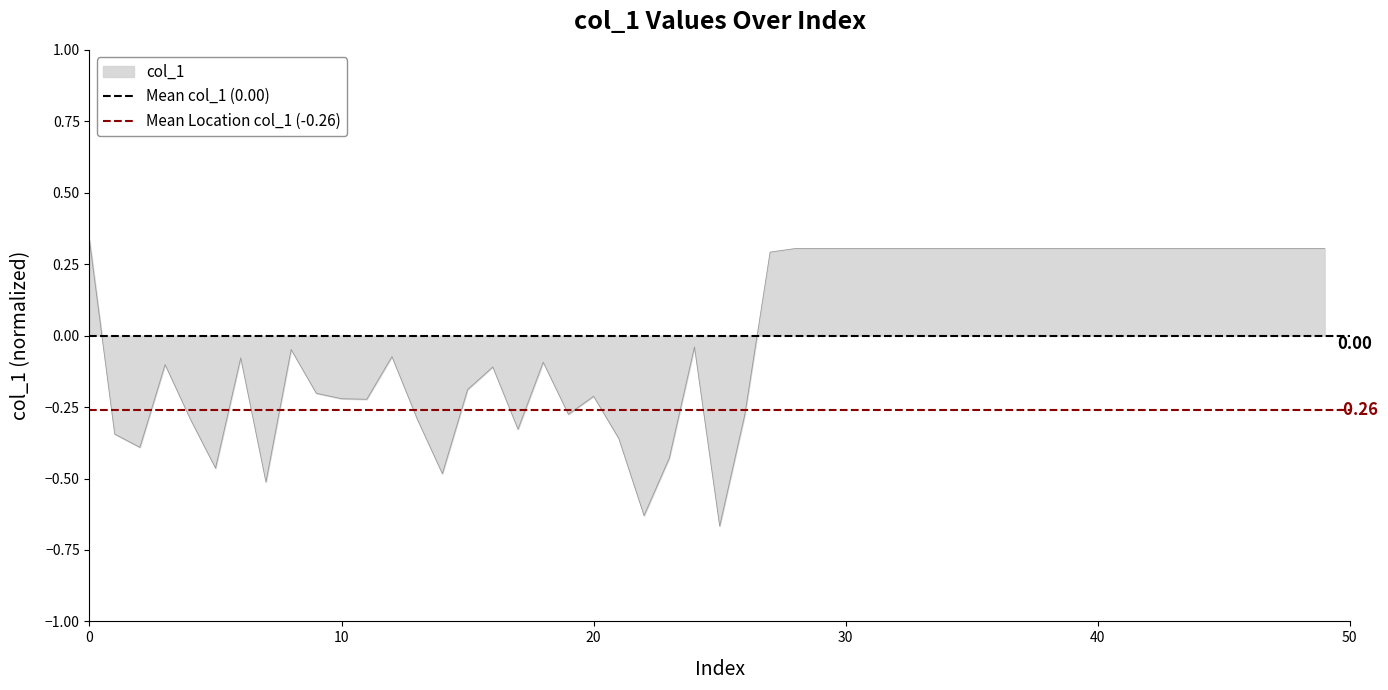

The value of Mean col_1 (0.00) at 10 is 0.0. True or false?

True